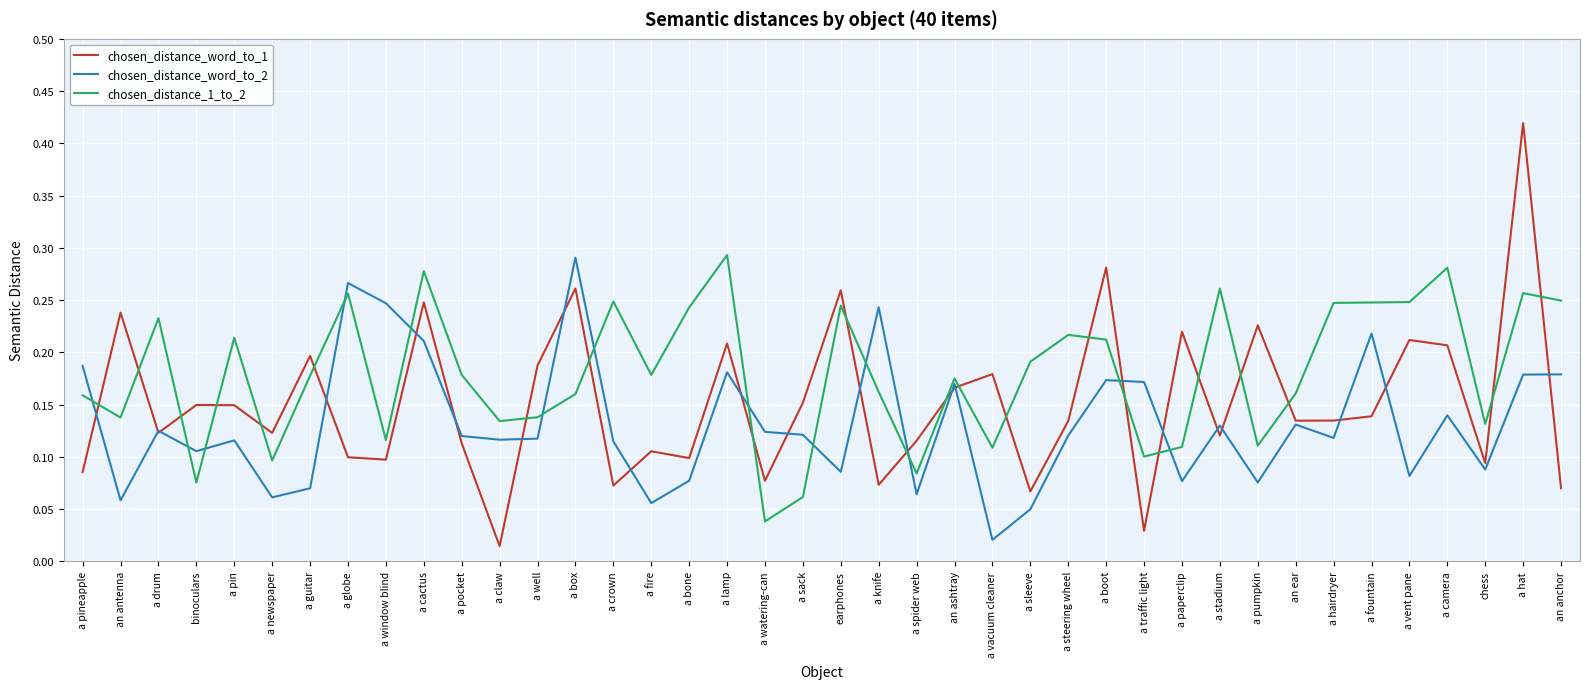

The chosen_distance_1_to_2 series shows 0.1 at a newspaper. True or false?

True